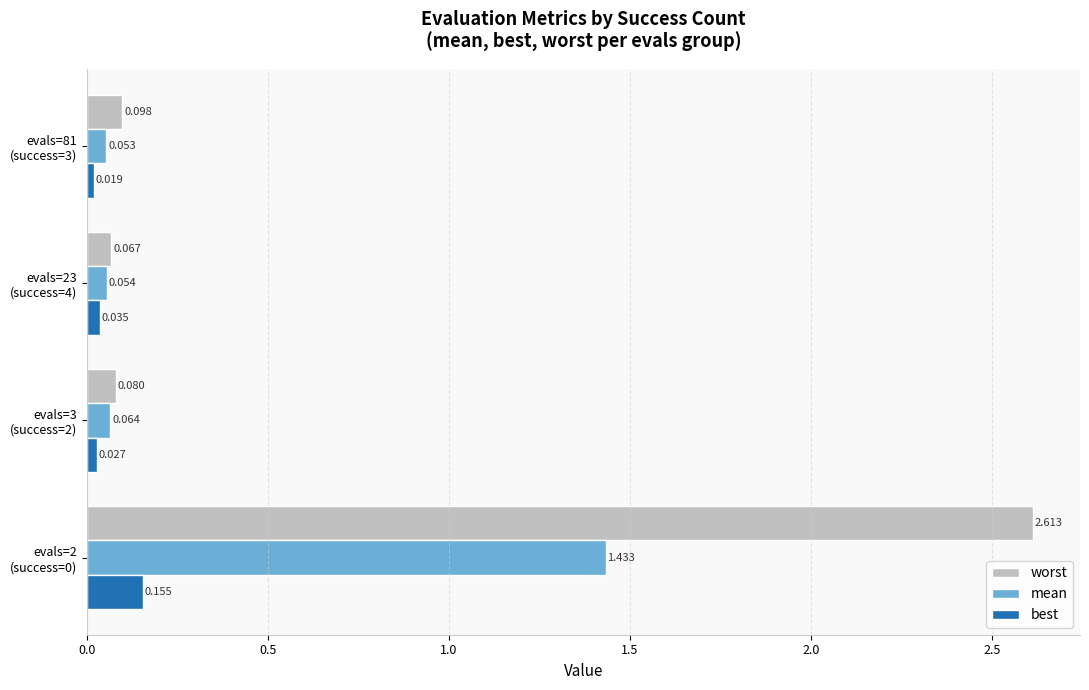

Rank the series by their average value, from highest to lowest.

worst, mean, best